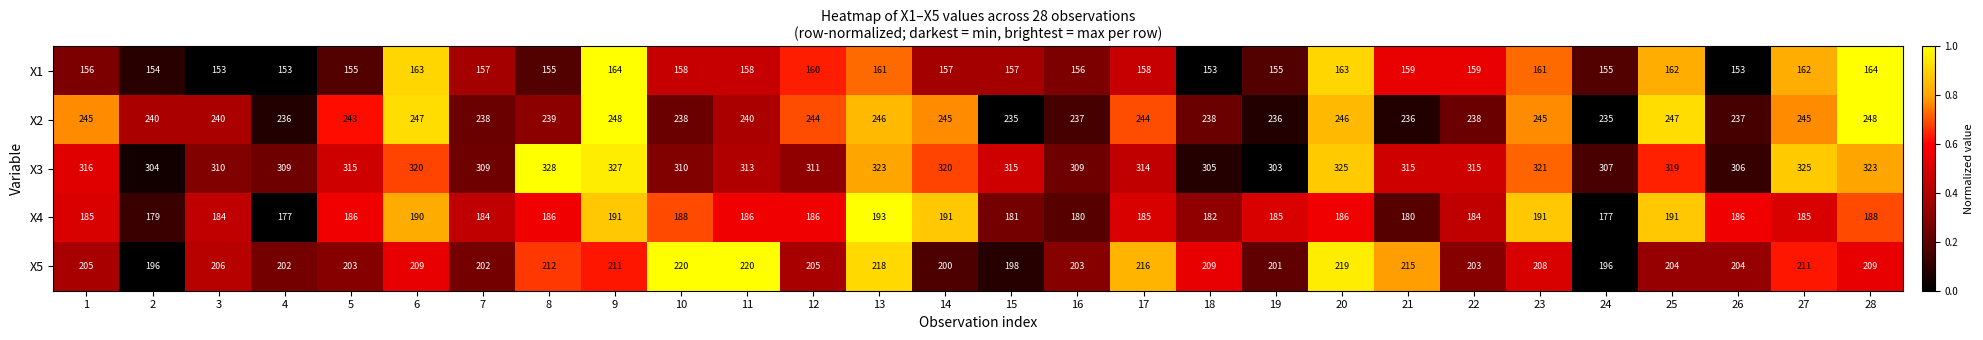

What is the minimum value shown in the chart?

153